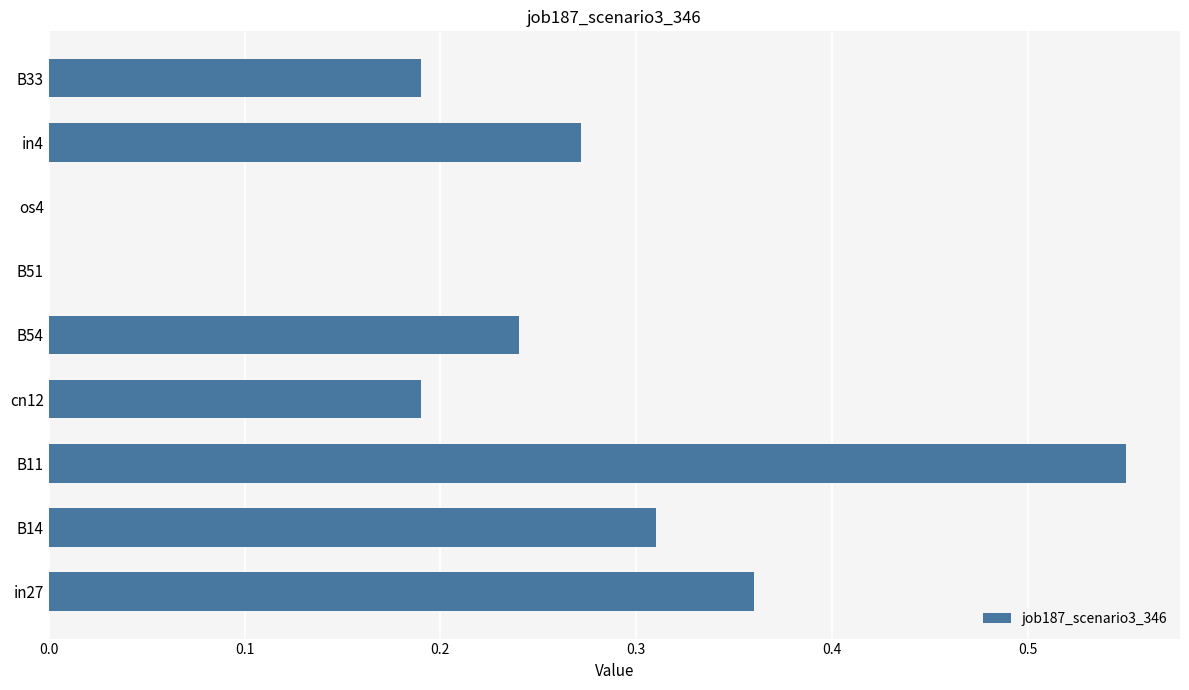

Which label corresponds to the largest value in the chart?

B11